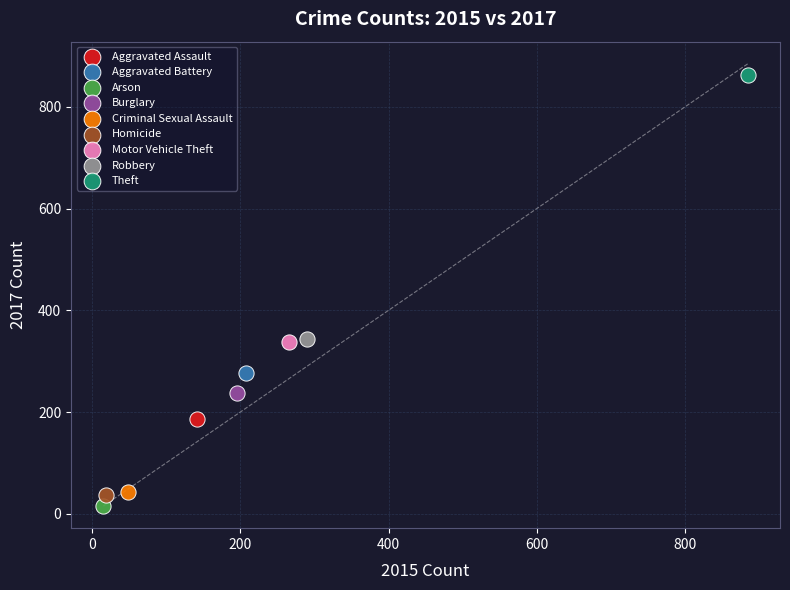

Which series reaches the minimum Y coordinate?

Arson